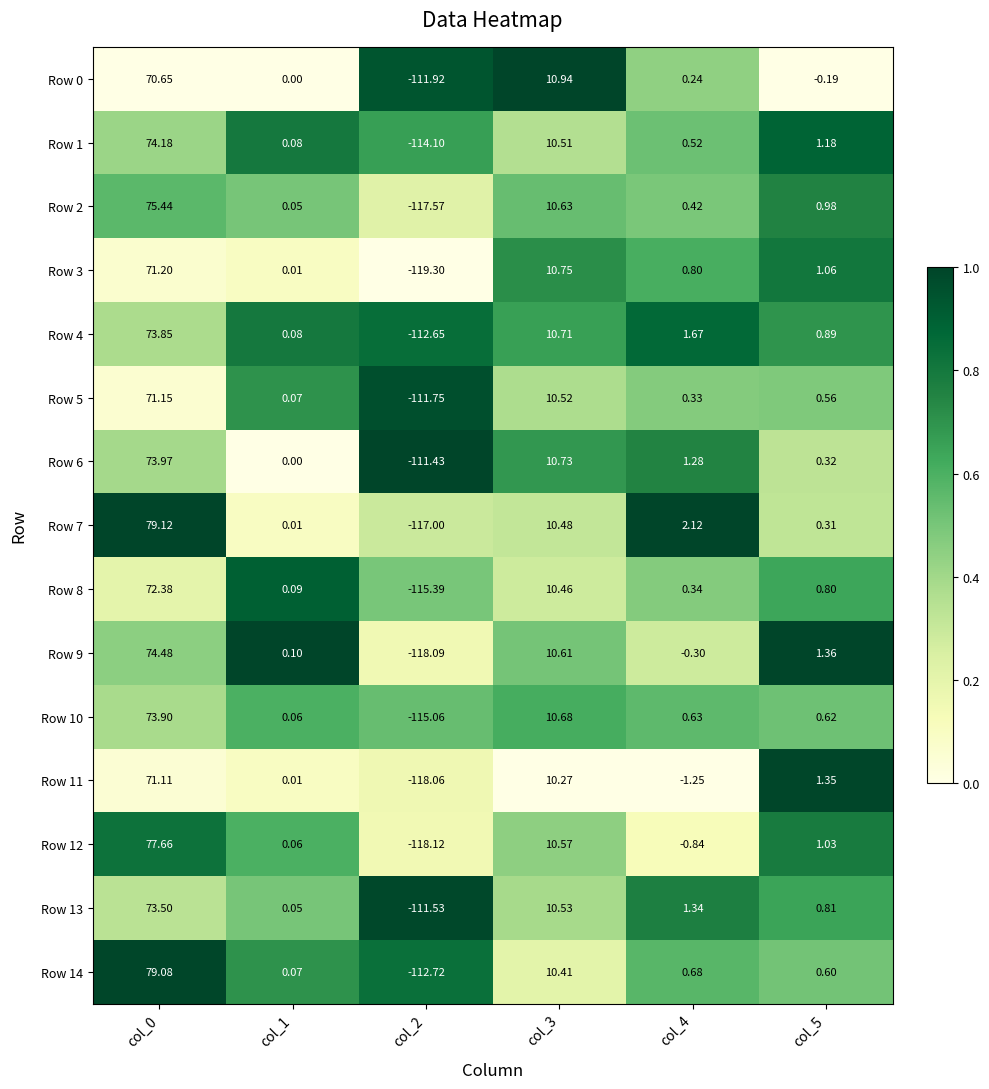

Is the value of Row 13 at col_5 greater than the value of Row 8 at col_0?

No